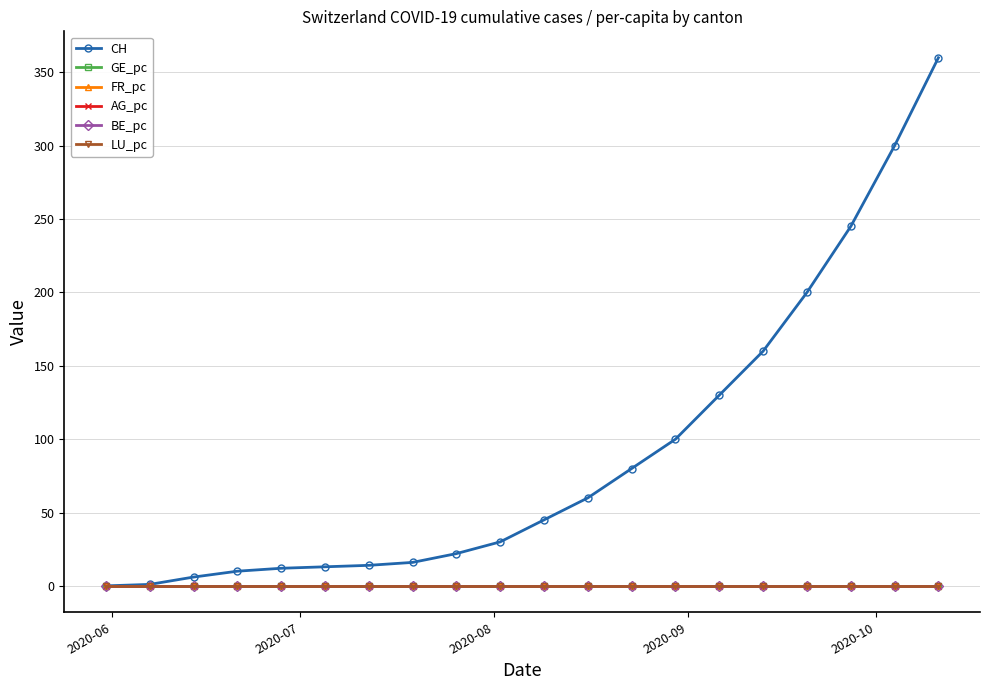

At how many categories does at least one series exceed 249?

2